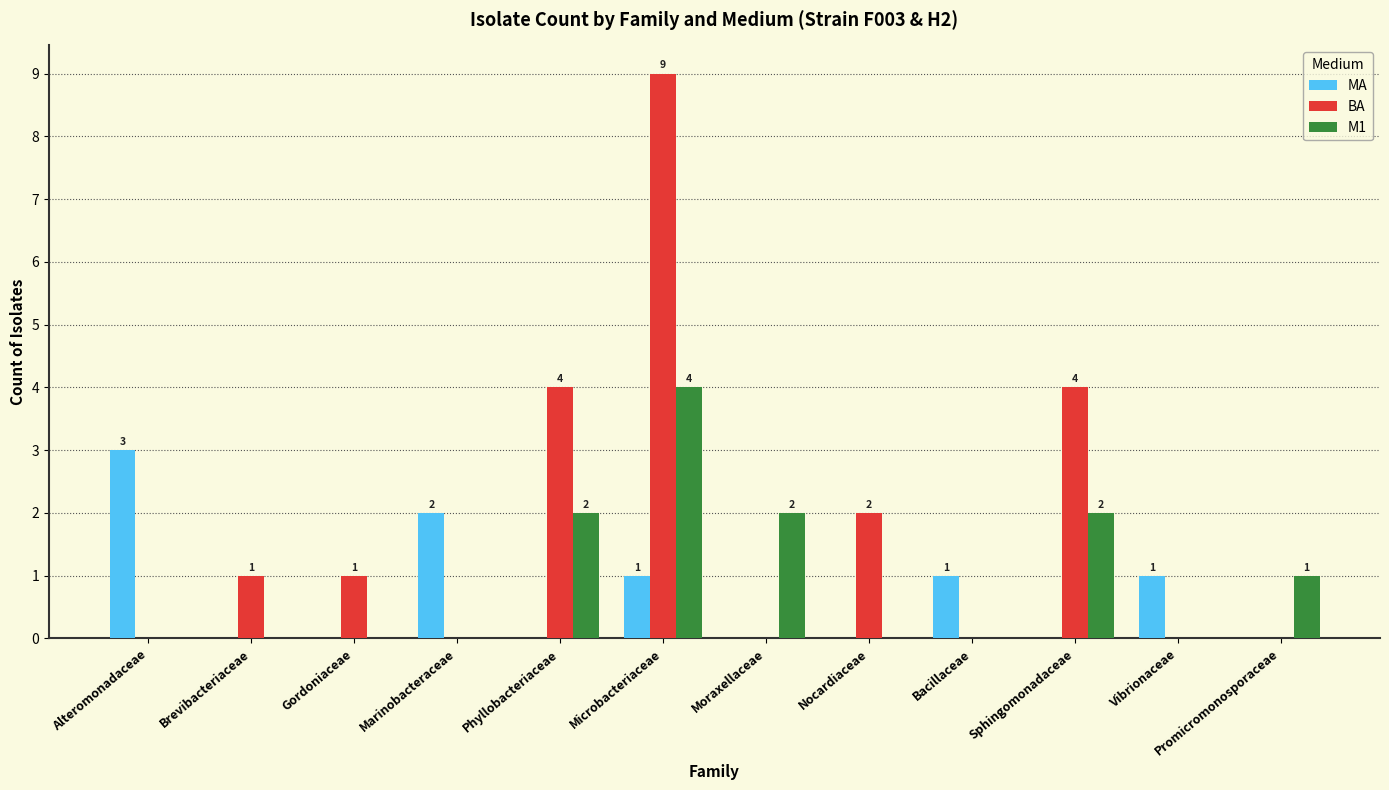

Are the bars horizontal?

No